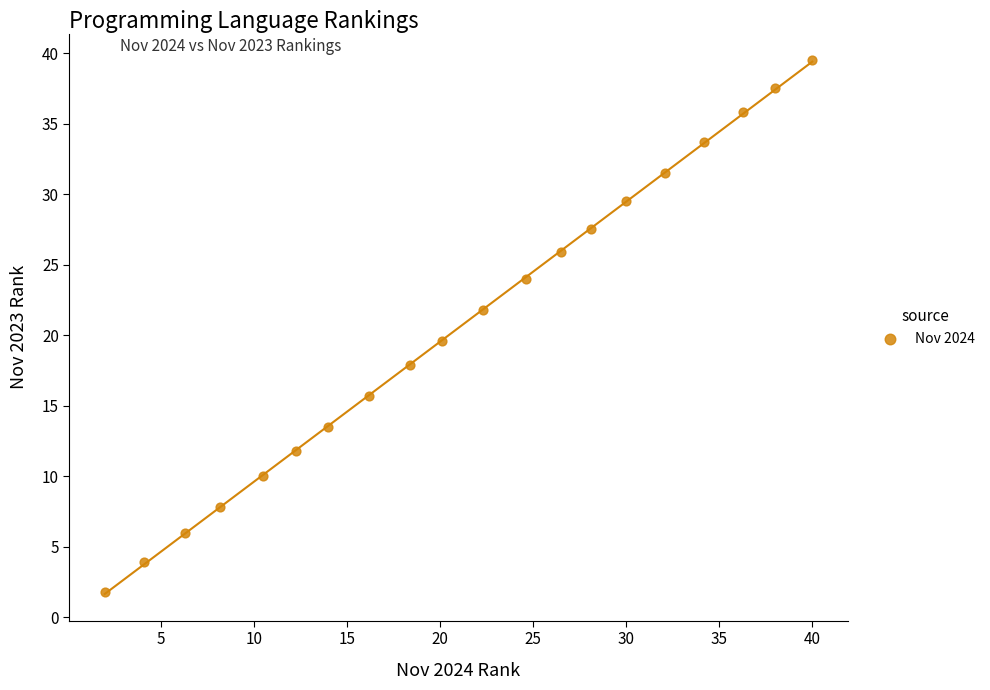

What is the range of X values (max minus min)?

38.0